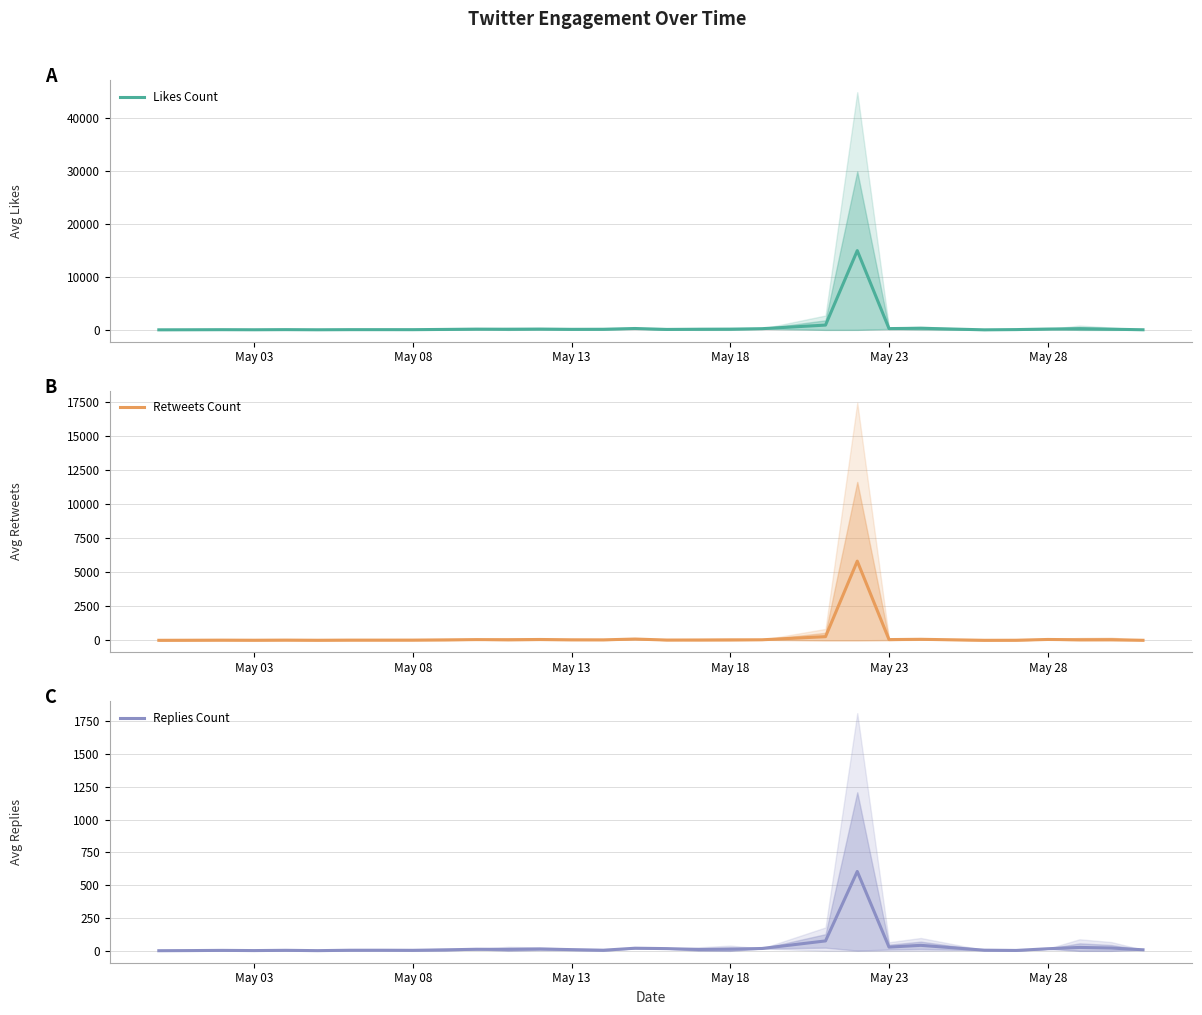

How many categories are shown in the chart?

30